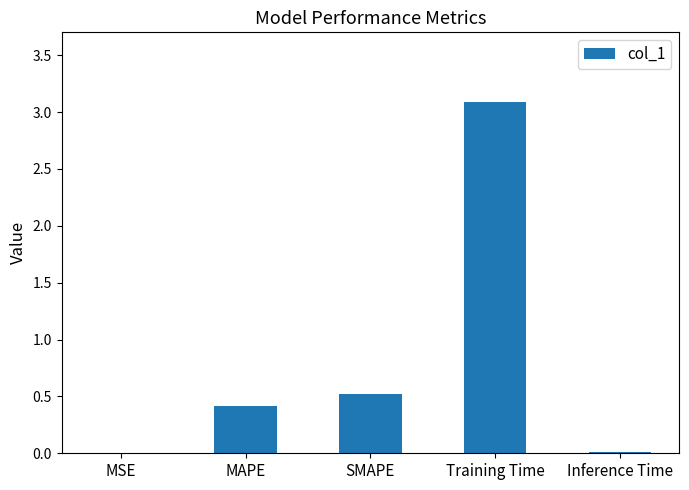

The chart shows a value of 0.0 at Inference Time. True or false?

True